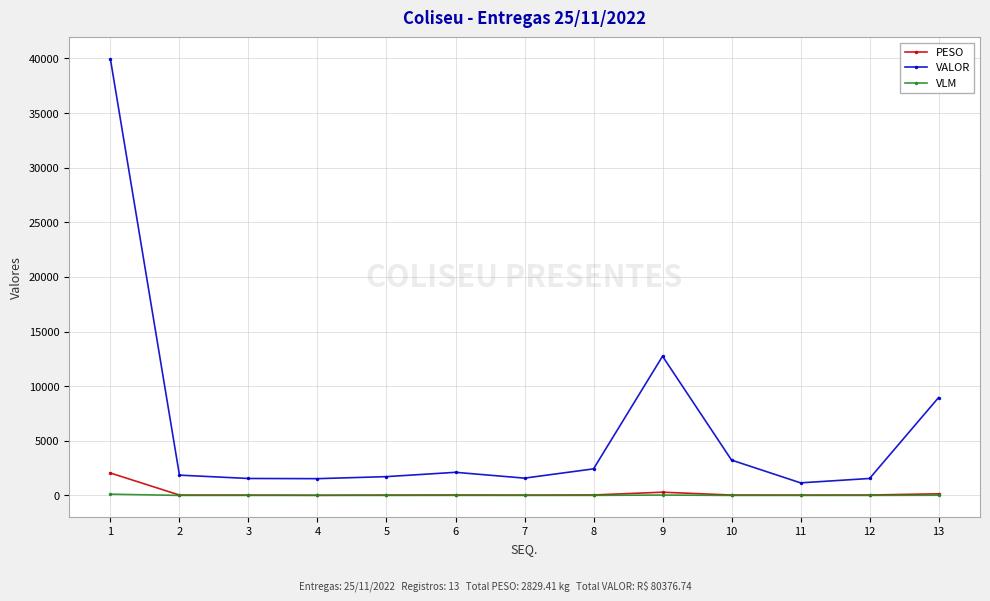

How many data points does each series have?

13